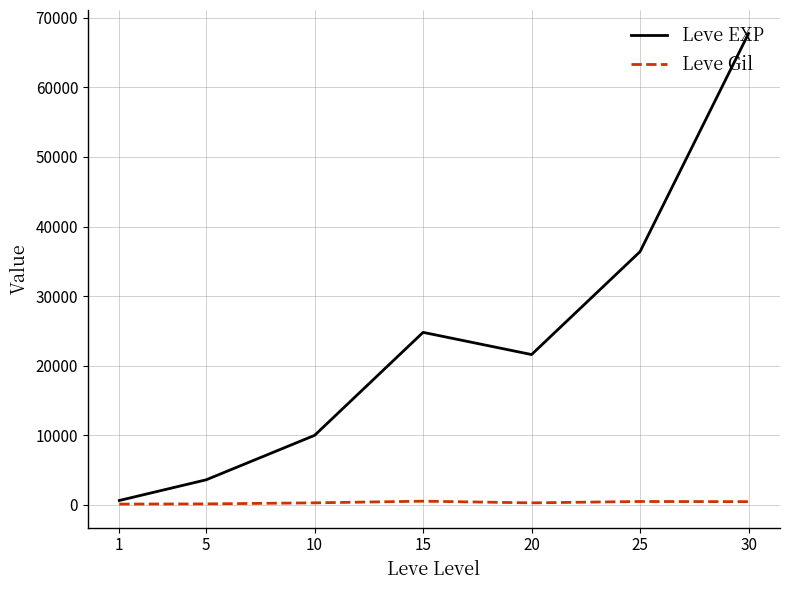

Is the value of Leve EXP at 30 greater than the value of Leve Gil at 10?

Yes